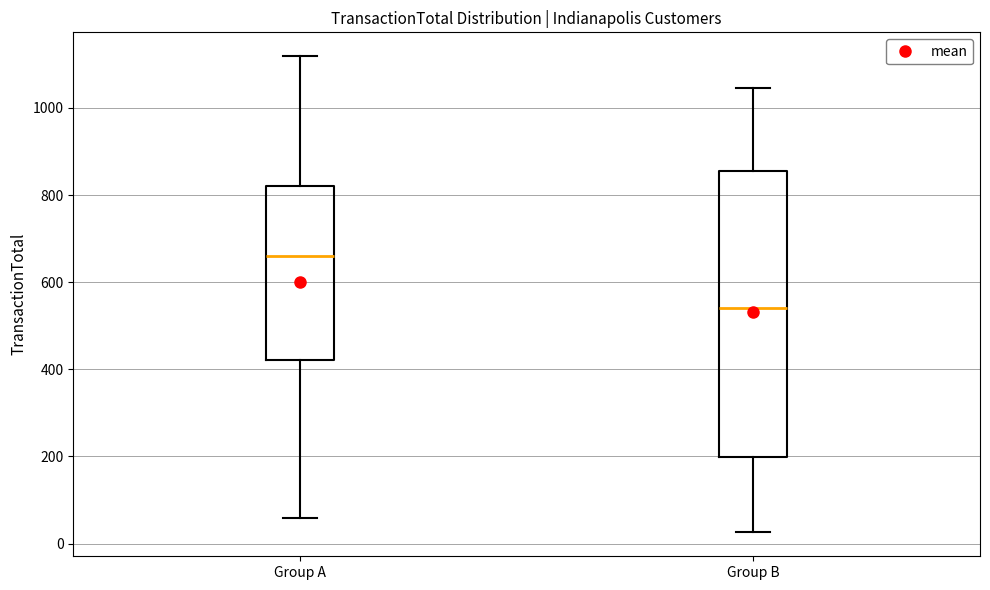

Comparing the boxes themselves (not the whiskers), which one is the tallest?

Group B